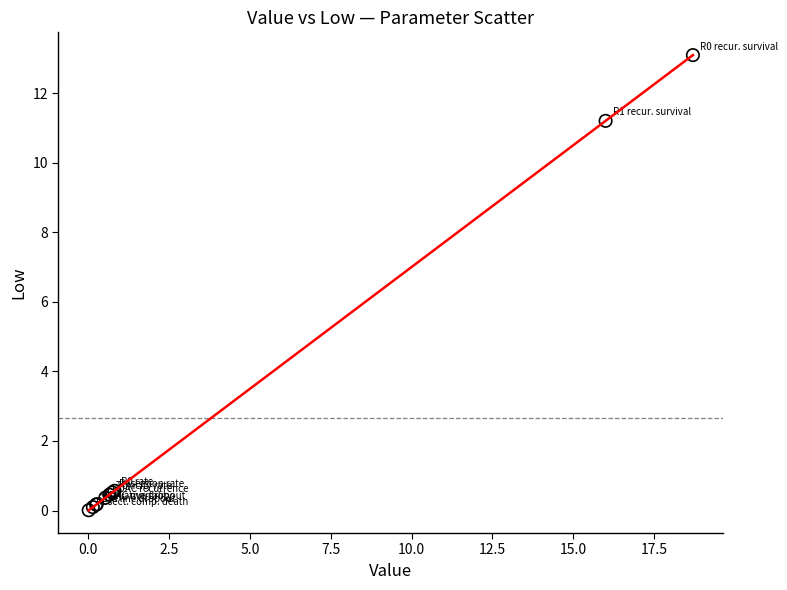

What Y value in the scatter plot is closest to 6?

11.2